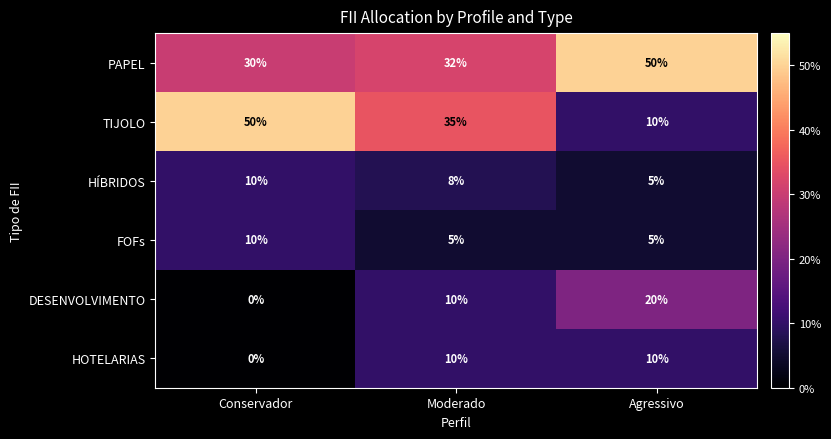

What is the greatest value displayed?

50